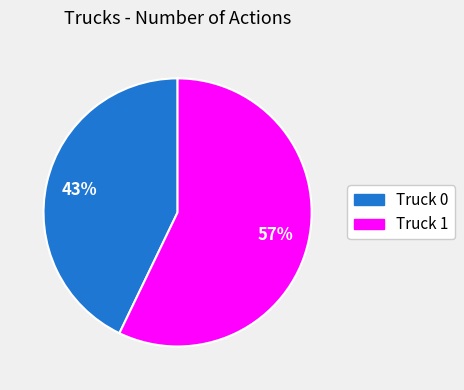

Combined, do Truck 0 and Truck 1 account for over 50%?

Yes